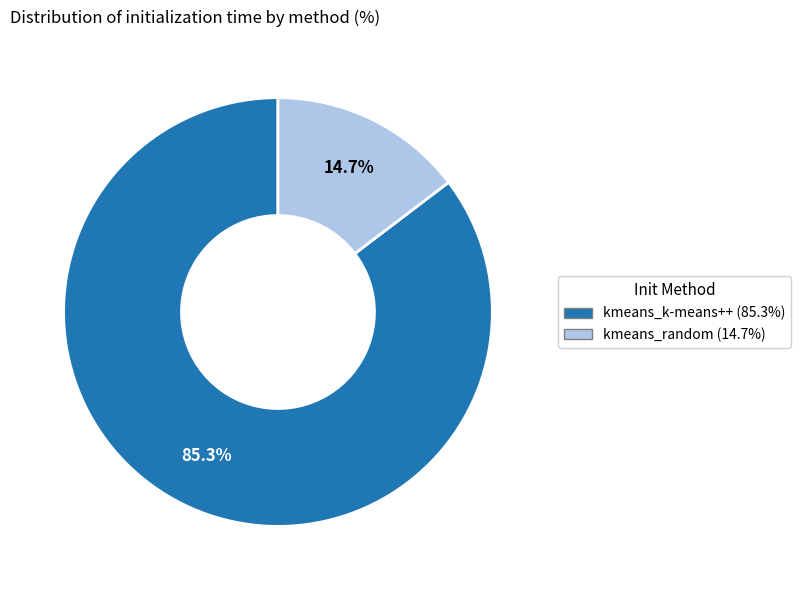

To the nearest percent, what percentage of the pie is kmeans_random?

15%